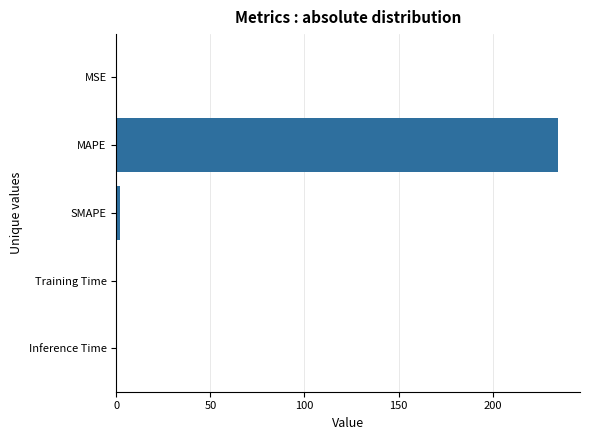

The value at MSE is 0.0. True or false?

True